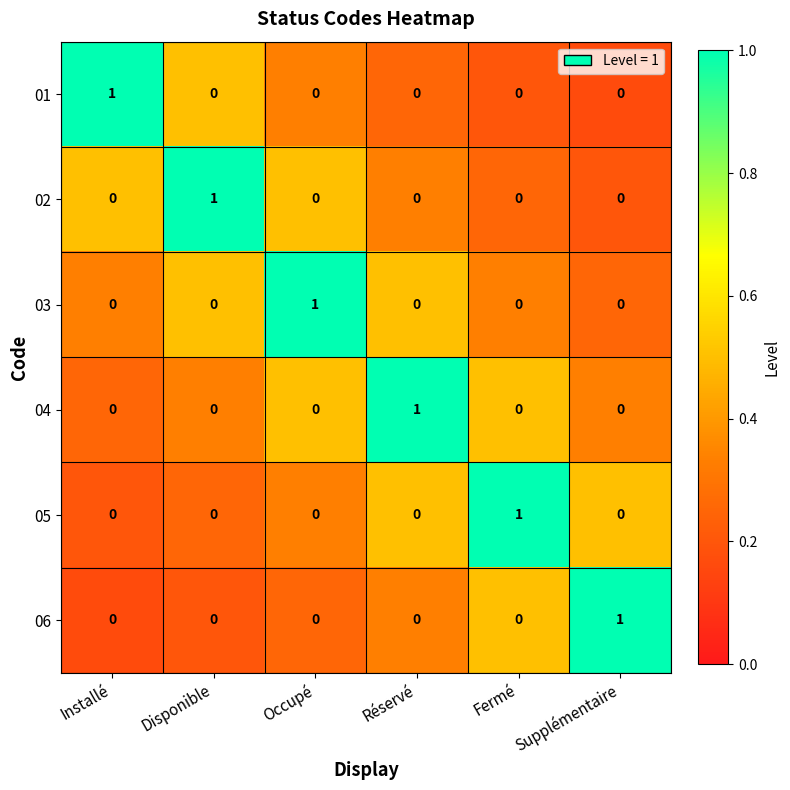

Is it true that 02 equals 0 at Occupé?

True